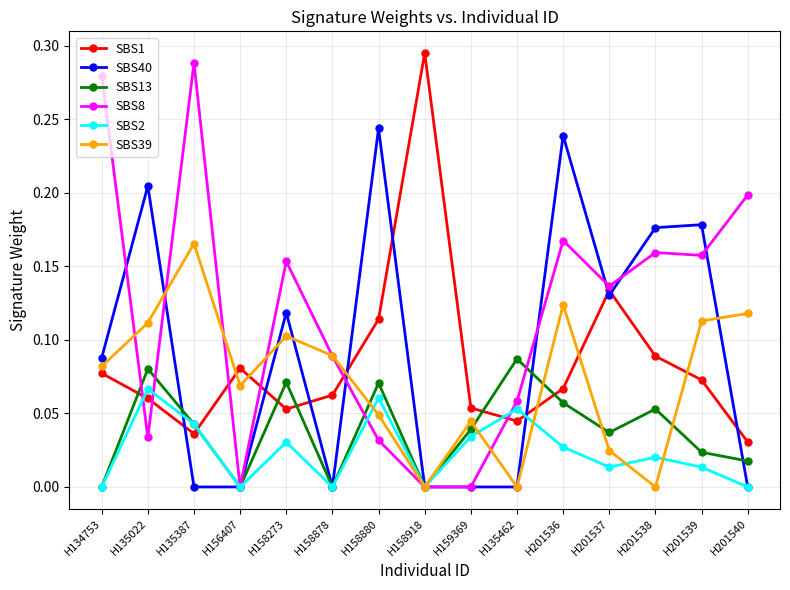

Which category has the highest value in the SBS1 series?

H158918